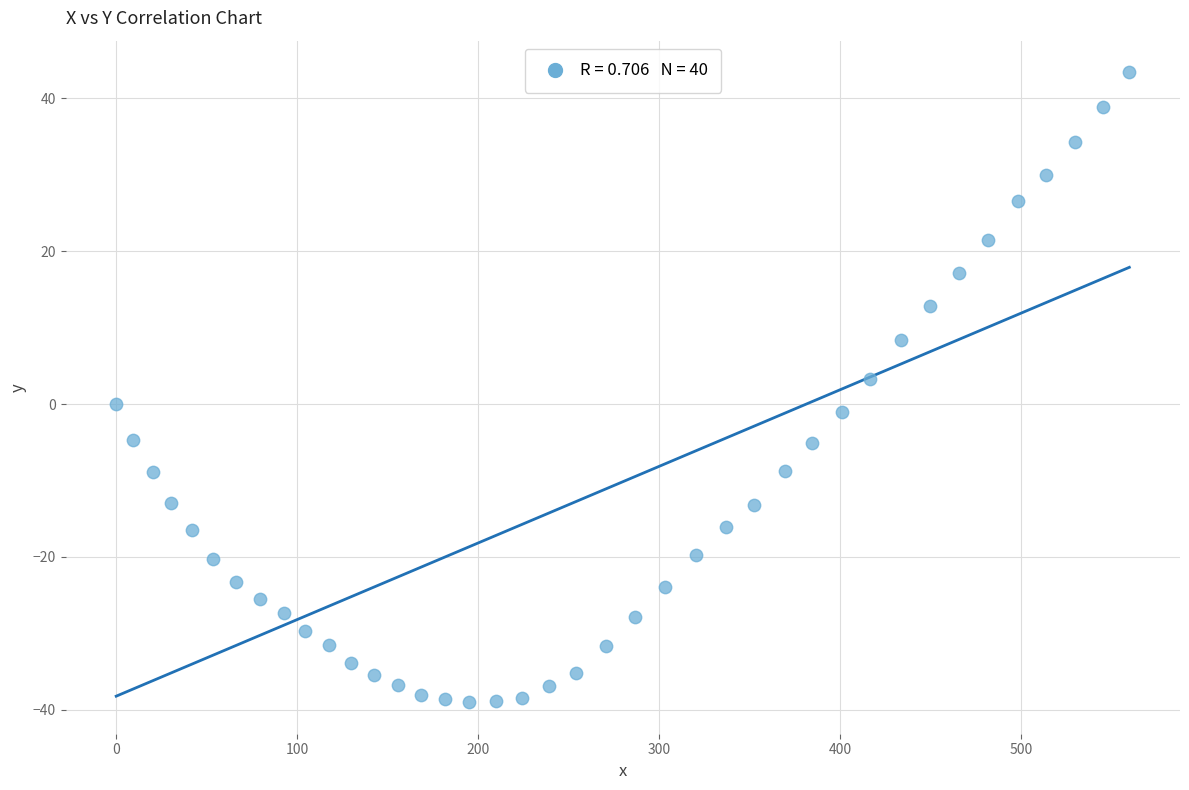

What is the range of X values (max minus min)?

559.9